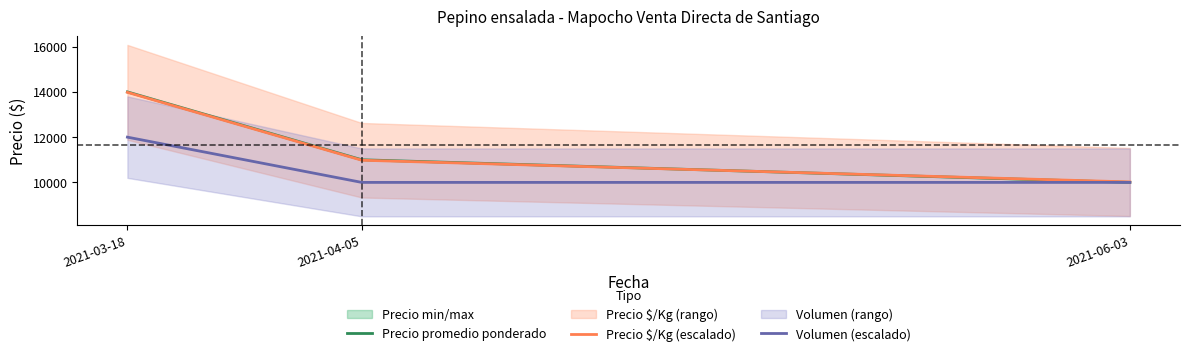

Read the Volumen (escalado) value at 2021-06-03, to the nearest 50.

10000